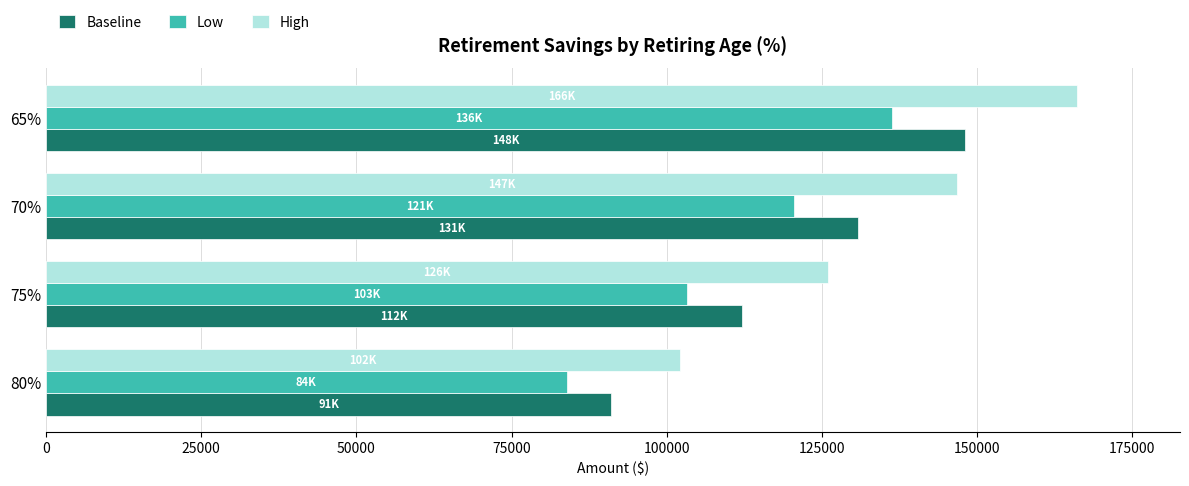

How many distinct data groups are displayed?

3